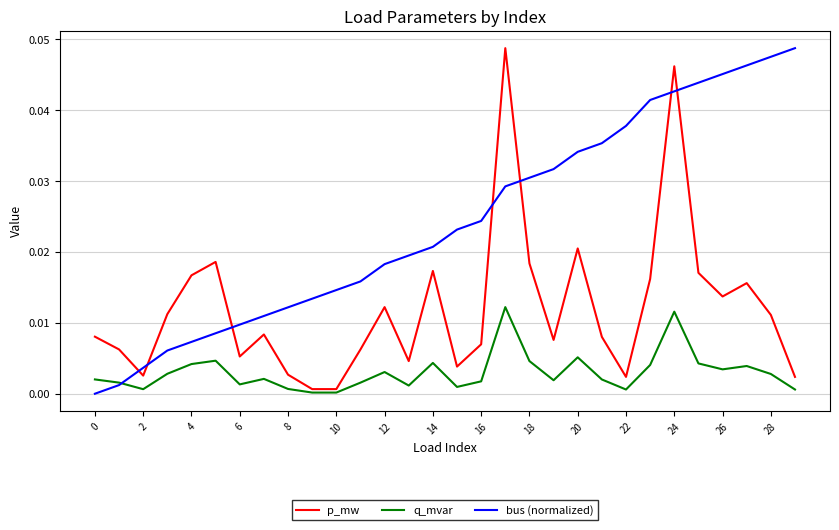

Which series has the largest total across all categories?

bus (normalized)